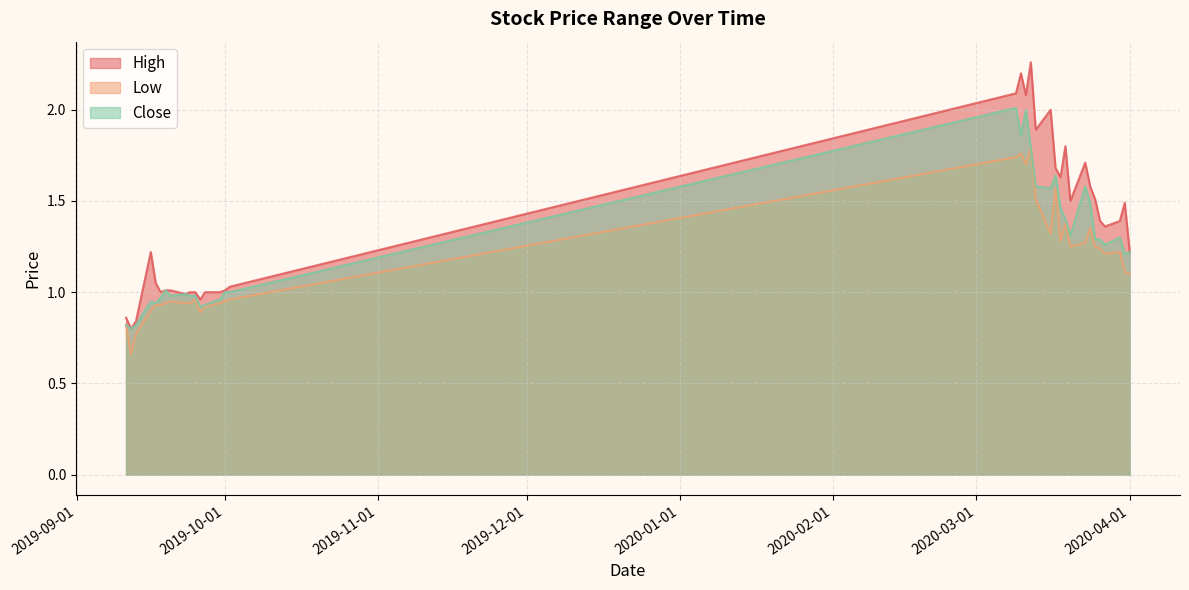

What is the difference between the Close values at 2019-09-13 and 2020-03-30?

0.5